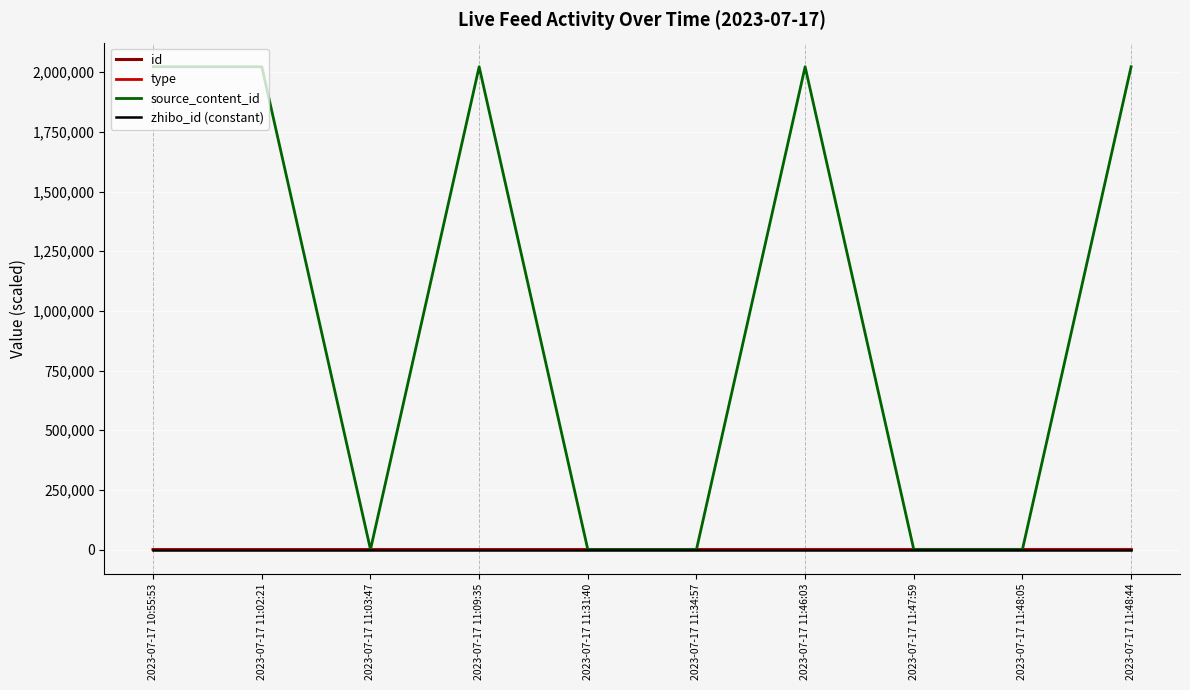

What is the label of the 1st point from the right?

2023-07-17 11:48:44